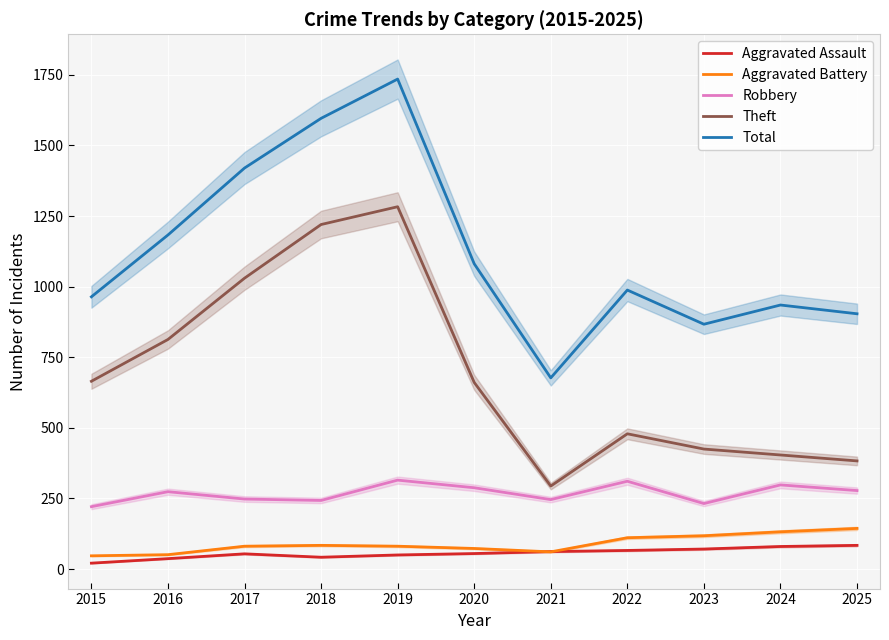

Where is the first local minimum for Total?

2021